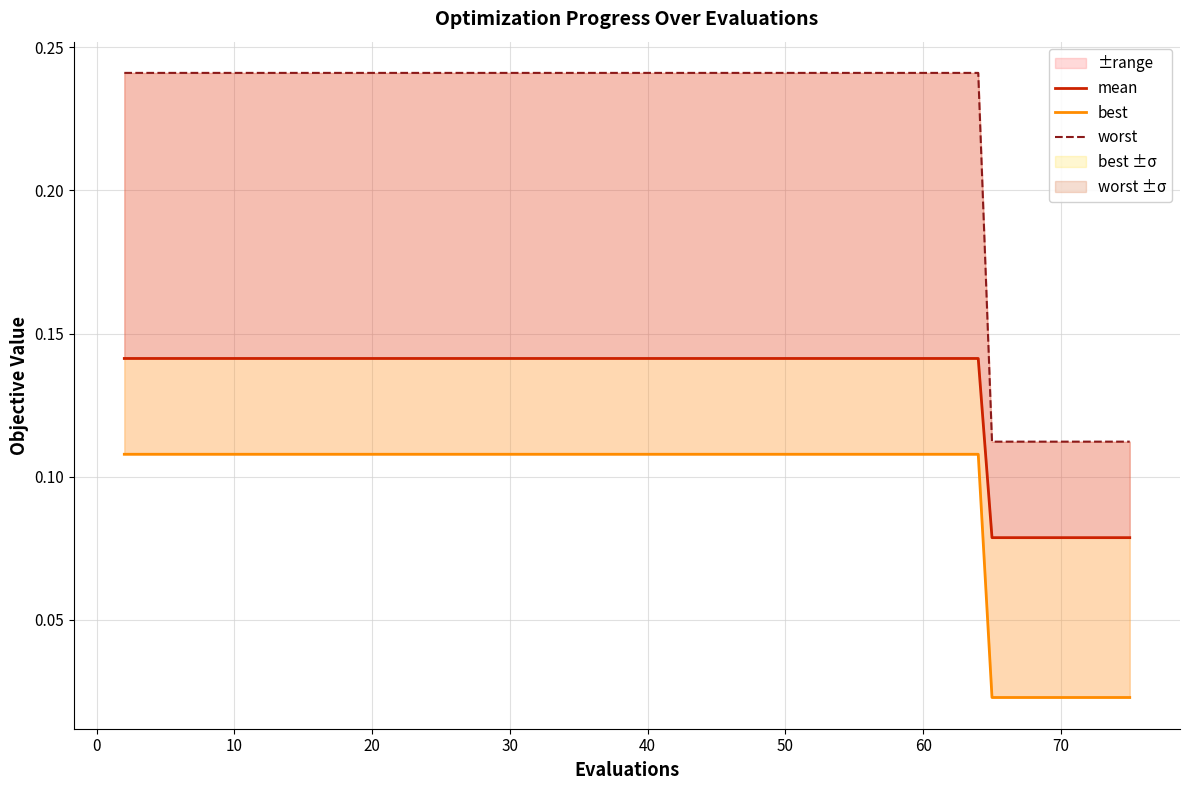

Rank the series at 30 from highest to lowest value.

worst, mean, best